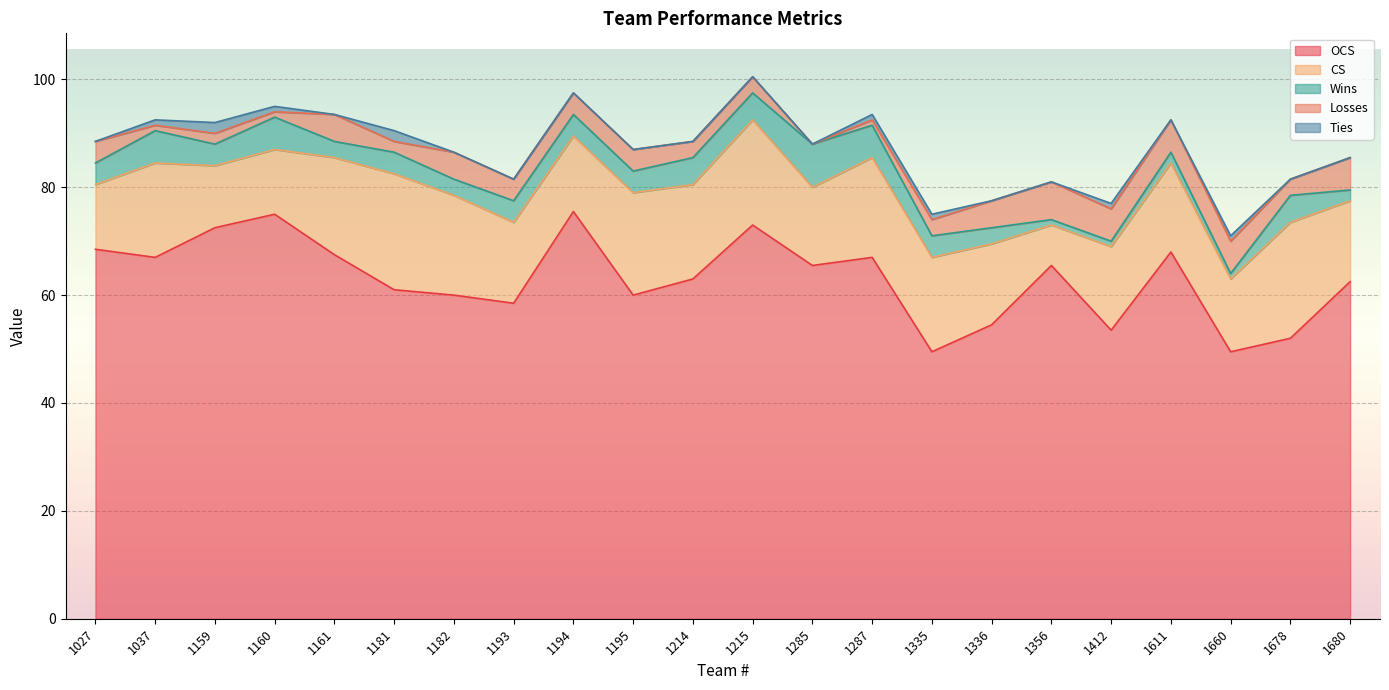

What is the total value across all series at 1182?

86.5